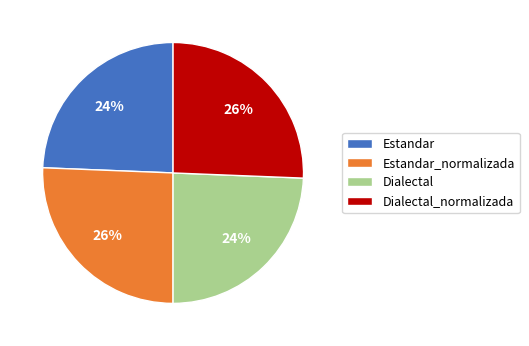

Count the number of slices in the pie.

4